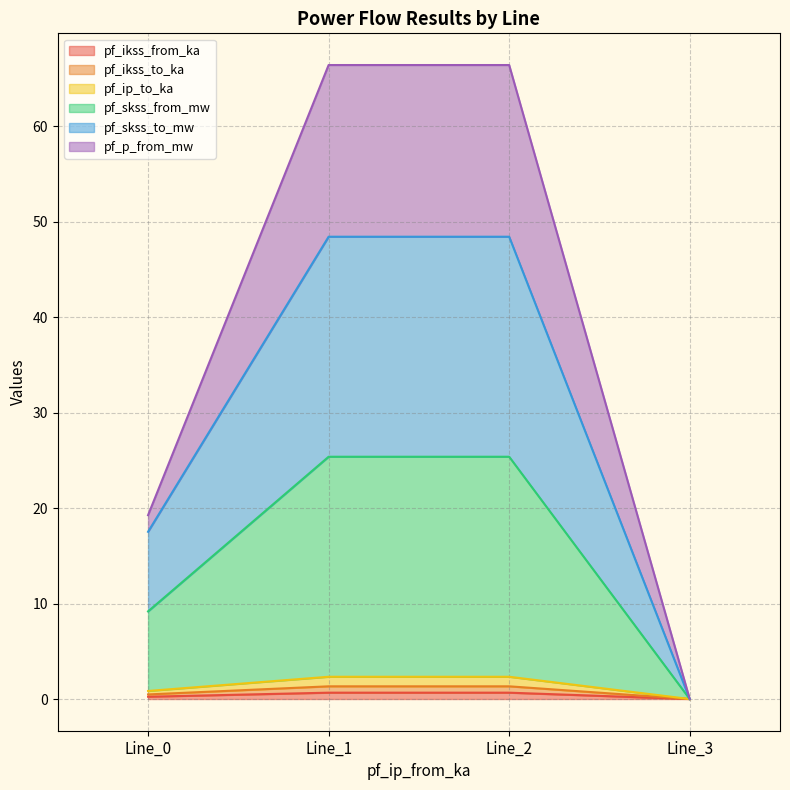

What is the sum of the pf_ikss_from_ka values at Line_0 and Line_1?

0.9